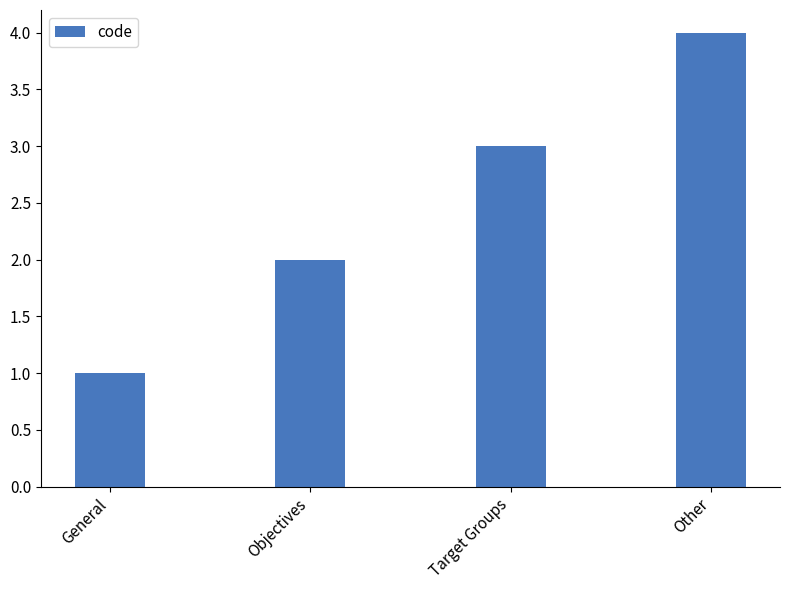

What is the label of the 2nd bar from the left?

Objectives